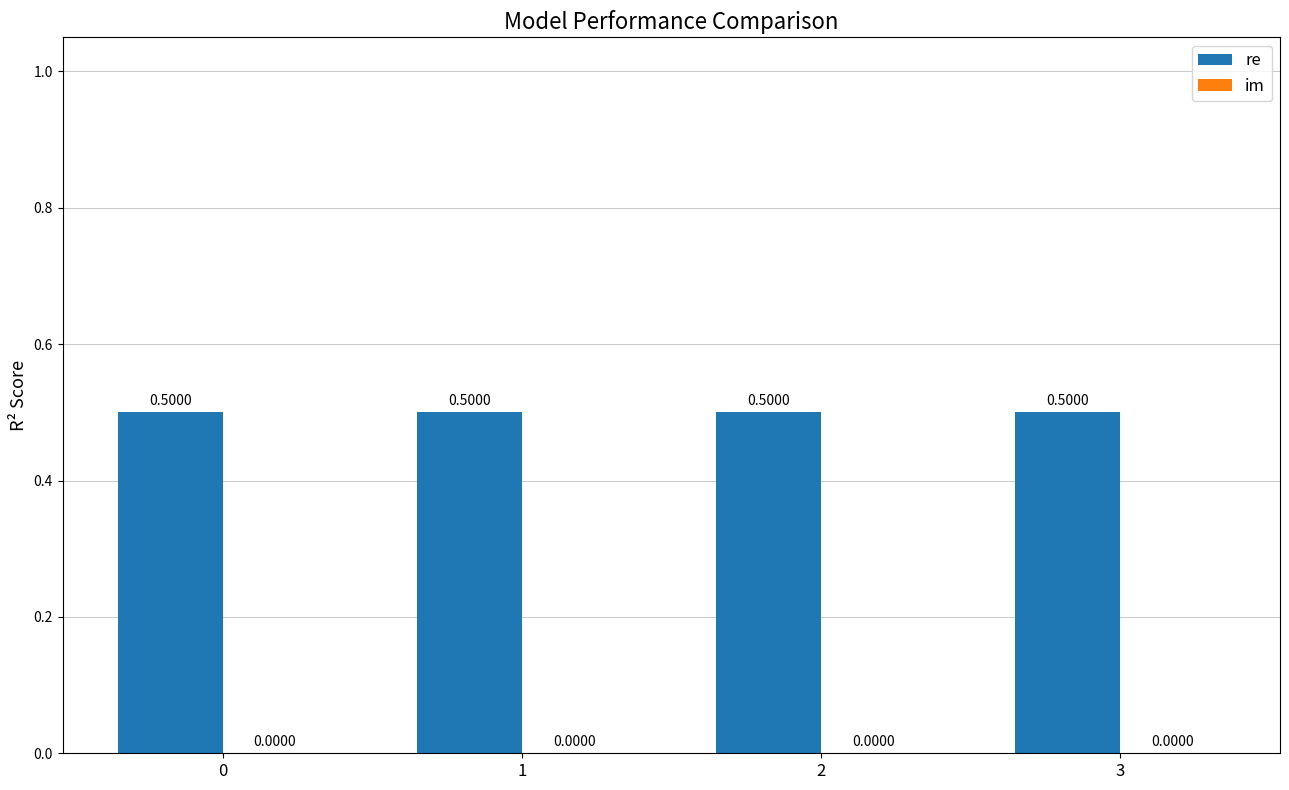

How many bars are there in each group?

2